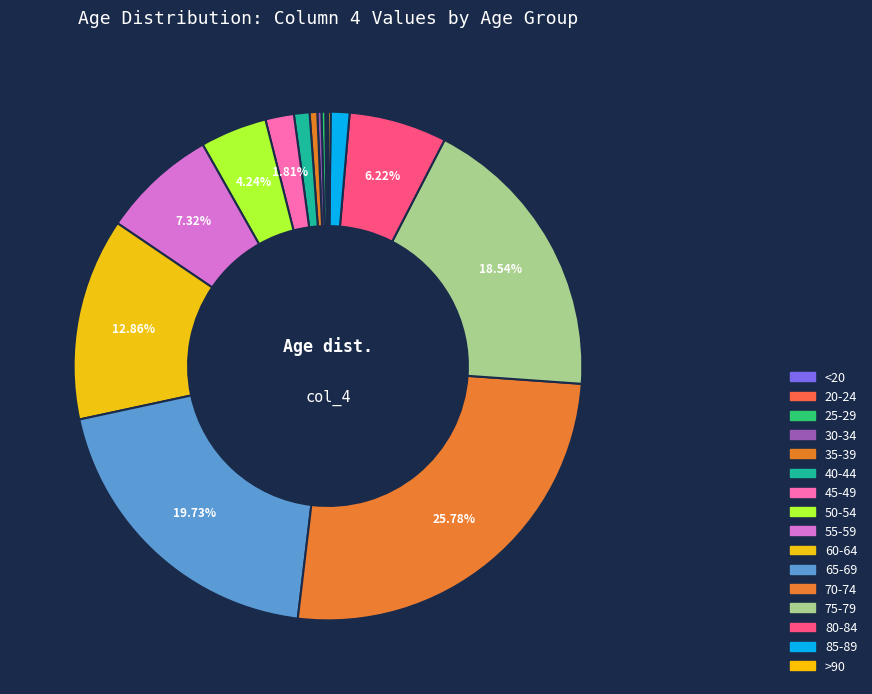

Count the number of slices in the pie.

16